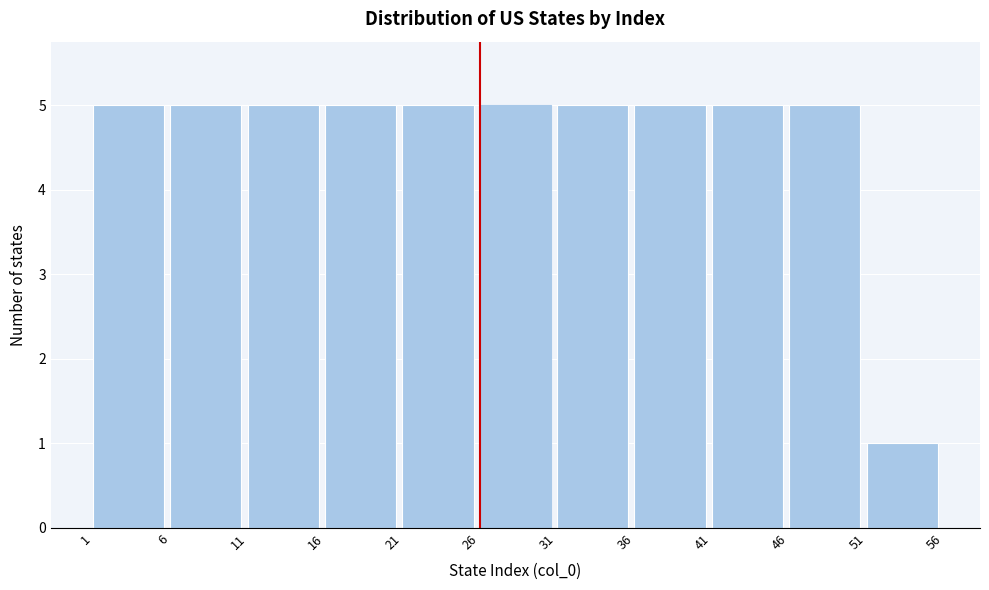

Reading left to right, list every bar in this chart as the range it spans on the x-axis followed by its height. The values are not printed on the chart, so give them approximately, as read against the axis.

1 to 6: 5
6 to 11: 5
11 to 16: 5
16 to 21: 5
21 to 26: 5
26 to 31: 5
31 to 36: 5
36 to 41: 5
41 to 46: 5
46 to 51: 5
51 to 56: 1